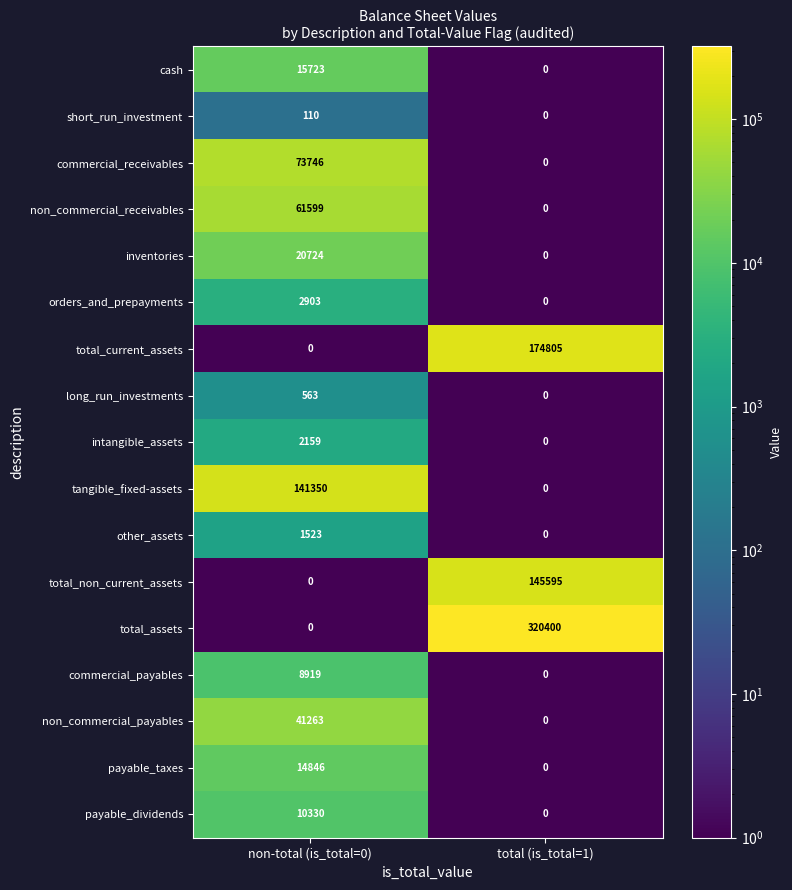

True or false: orders_and_prepayments has a value of 2903 at non-total (is_total=0).

True